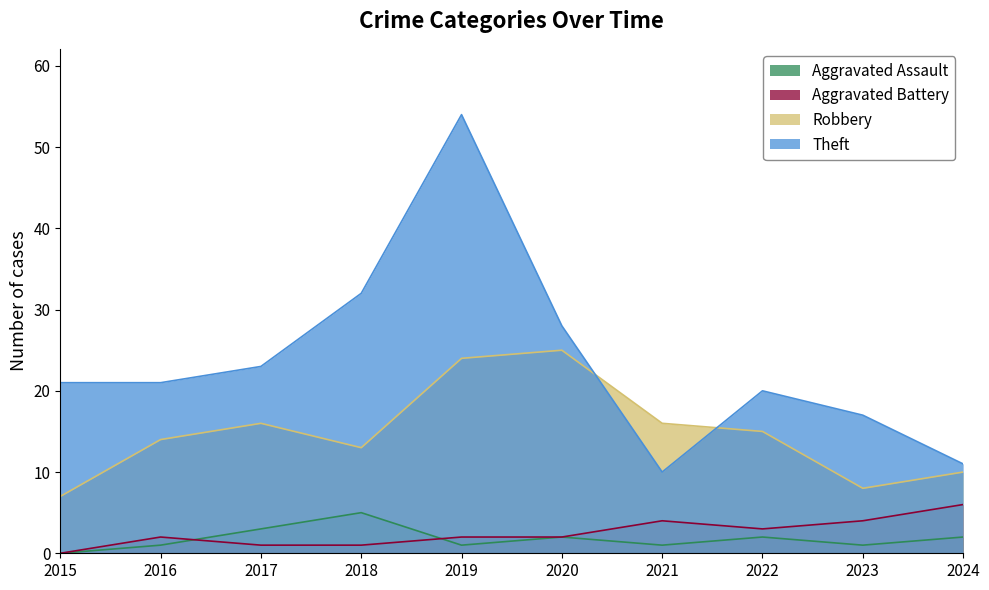

Is it true that Robbery equals 10 at 2024?

True